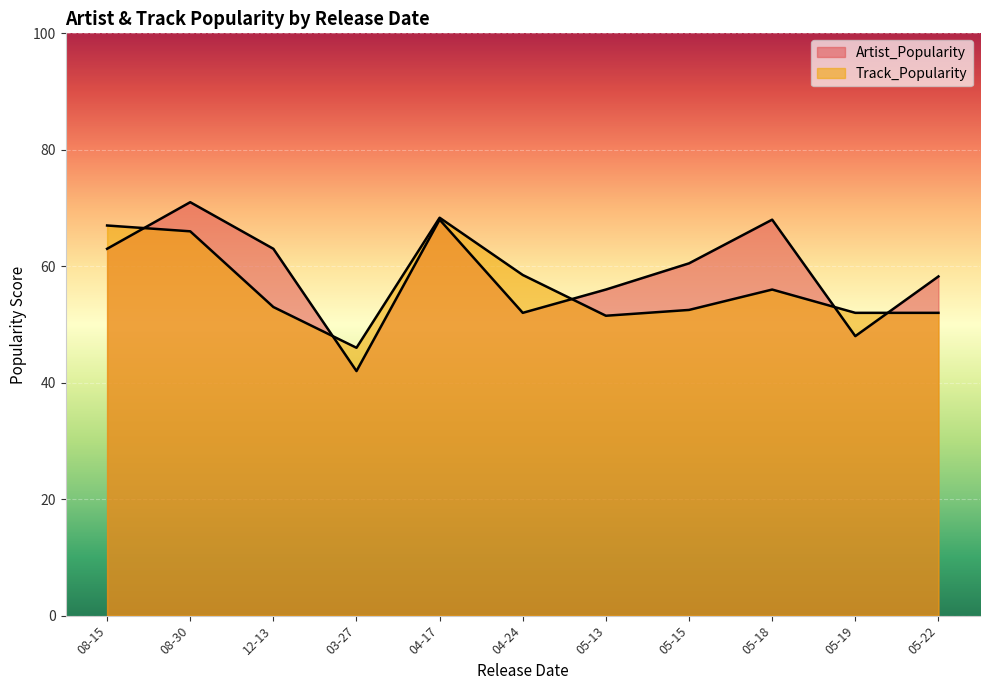

Does the chart display data point markers on the line(s)?

No